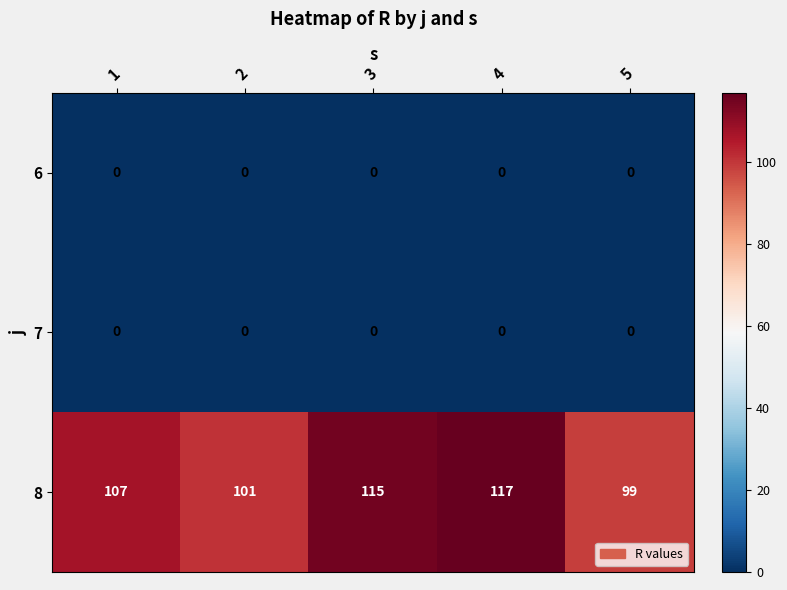

What is the difference between the 8 values at 4 and 2?

16